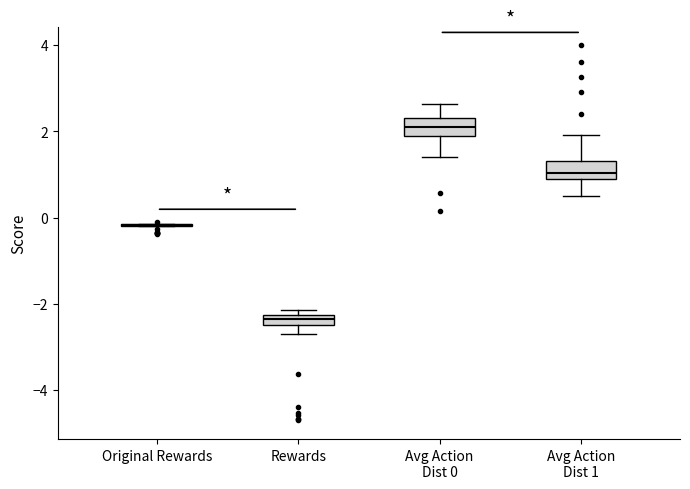

Where does the median line of the box for Avg Action Dist 0 sit on the y-axis? The values are not printed on the chart, so give them approximately, as read against the axis.

2.2